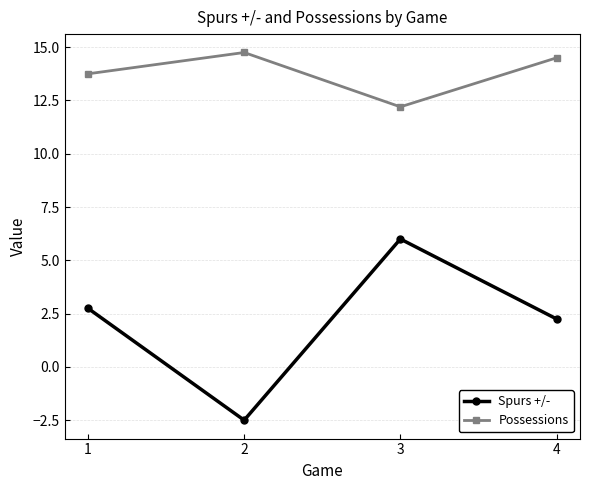

How many data points in Possessions are less than 14?

2